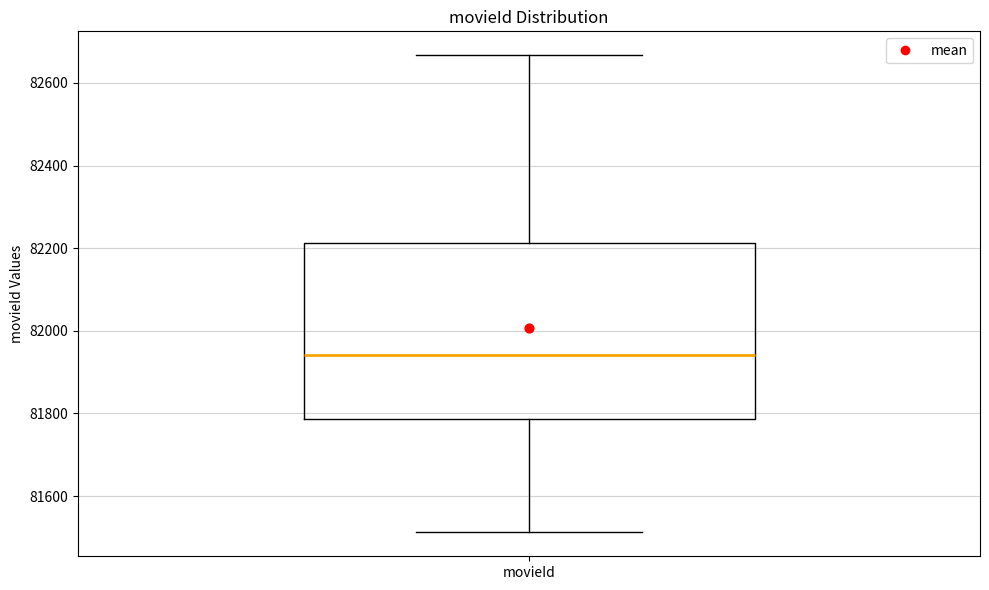

Read this box plot against the y-axis: the position of the median line, the range covered by the box, and the ends of both whiskers. The values are not printed on the chart, so give them approximately, as read against the axis.

median 81940, box 81780 to 82220, whiskers 81520 to 82660